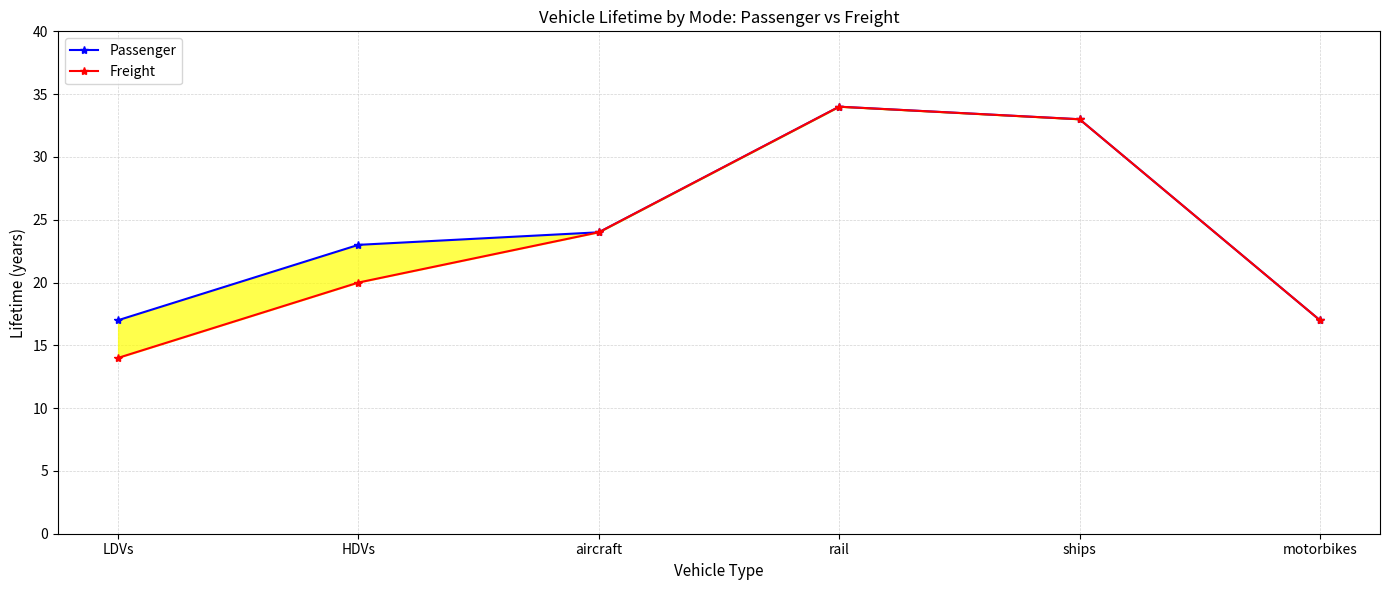

What are all the series names shown in the legend?

Passenger, Freight